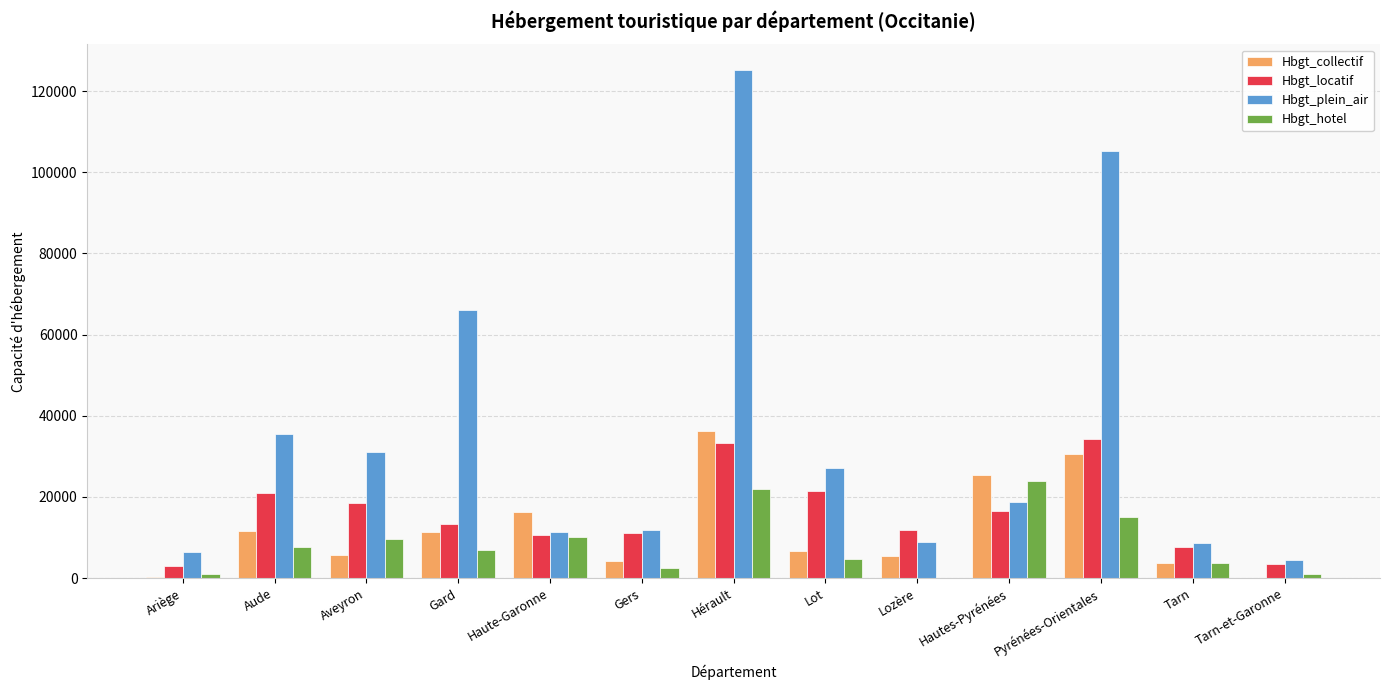

At which category is the sum across all series the highest?

Hérault